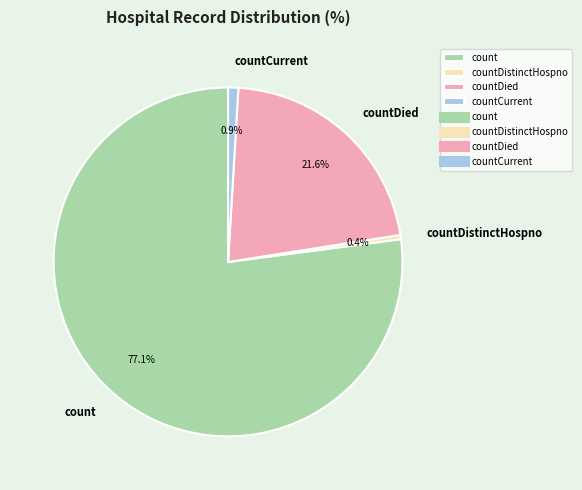

Between countDistinctHospno and countCurrent, which is larger?

countCurrent